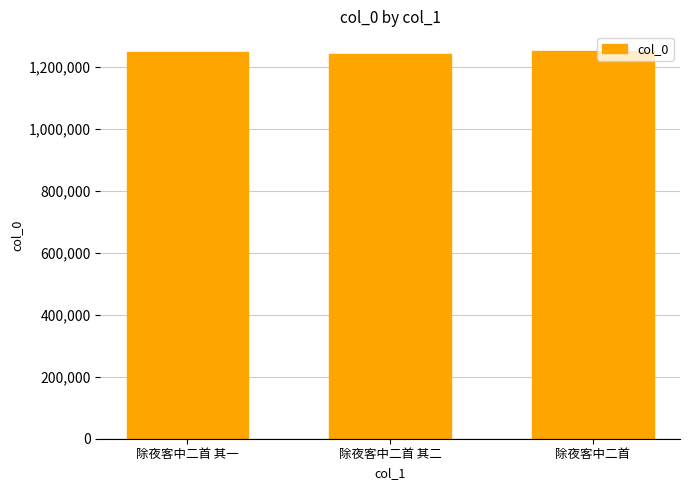

What is the difference between the maximum and minimum values?

11717